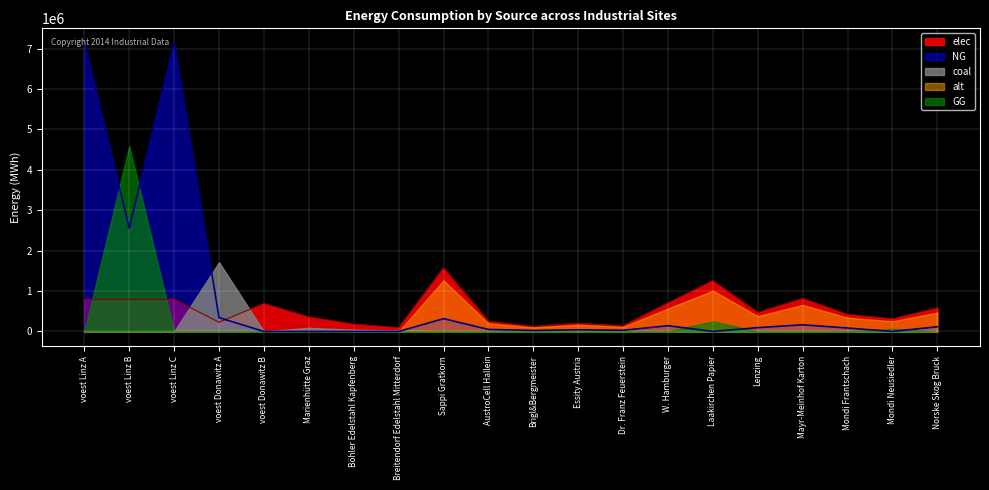

How many interior local valleys does the alt series have?

4